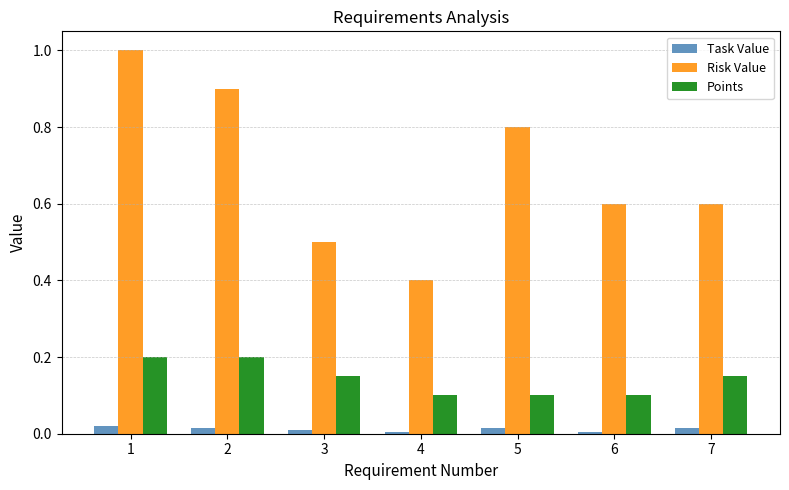

Count the Task Value values in the range 0 to 1.

7